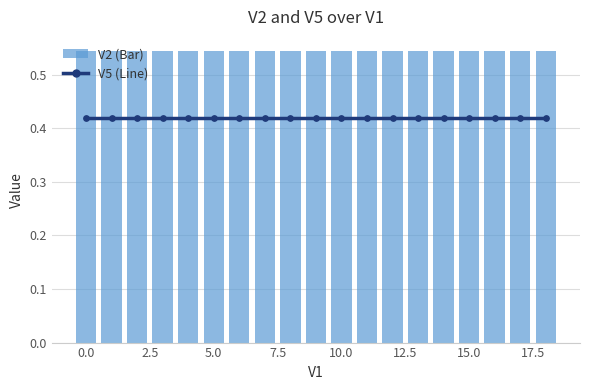

What are all the series names shown in the legend?

V5, V2